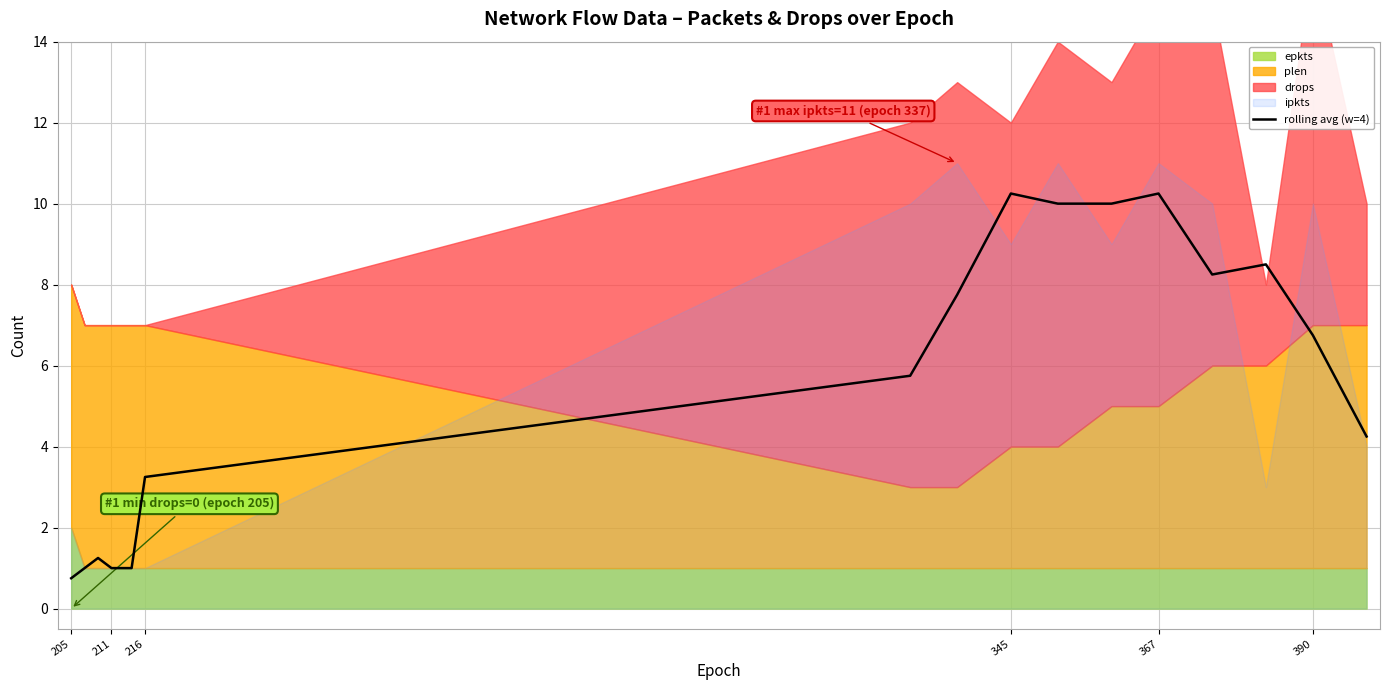

What is the minimum value for rolling avg (w=4)?

0.8